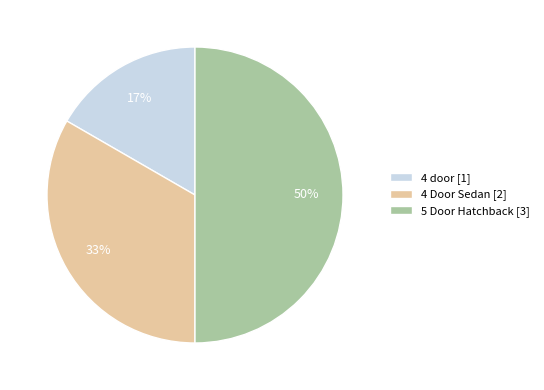

Which slice is the largest?

5 Door Hatchback